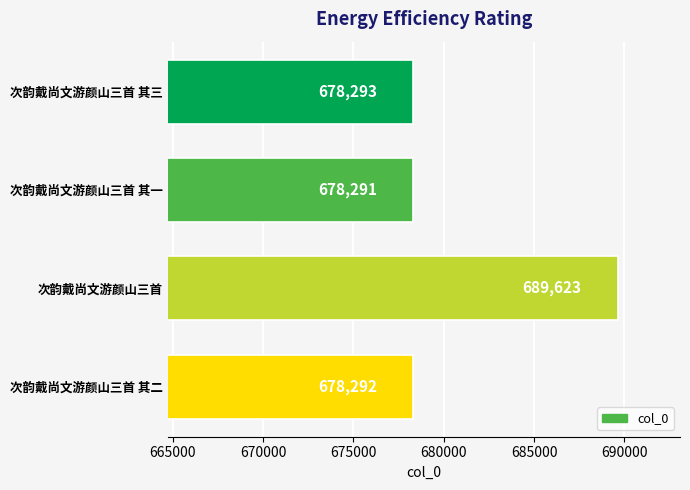

What is the ratio of the value at 次韵戴尚文游颜山三首 其三 to the value at 次韵戴尚文游颜山三首 其二?

1.0